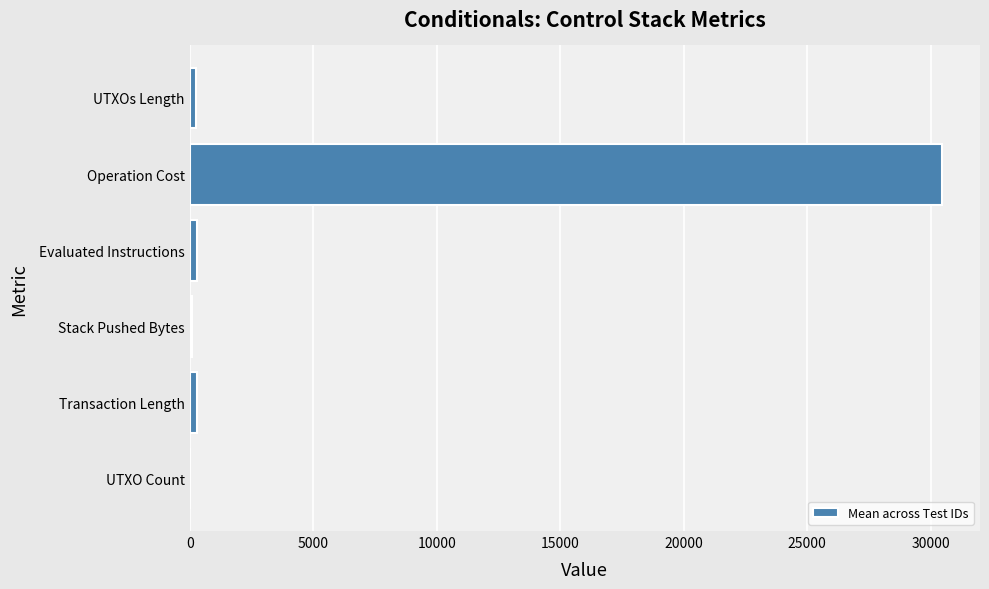

What is the sum of all values?

31435.7